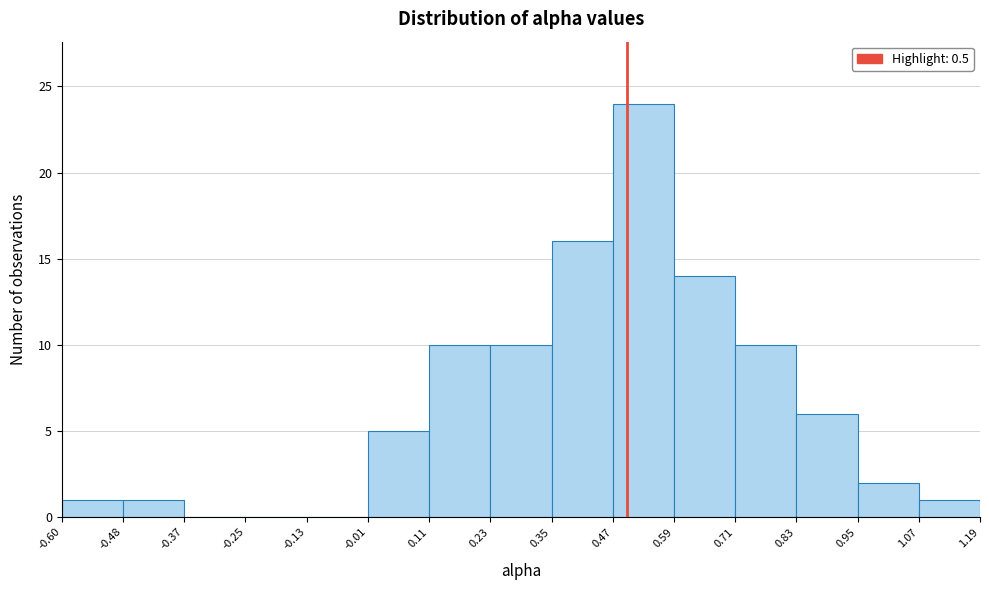

What is the height of the bar covering 0.23 to 0.35 on the x-axis? The values are not printed on the chart, so give them approximately, as read against the axis.

10